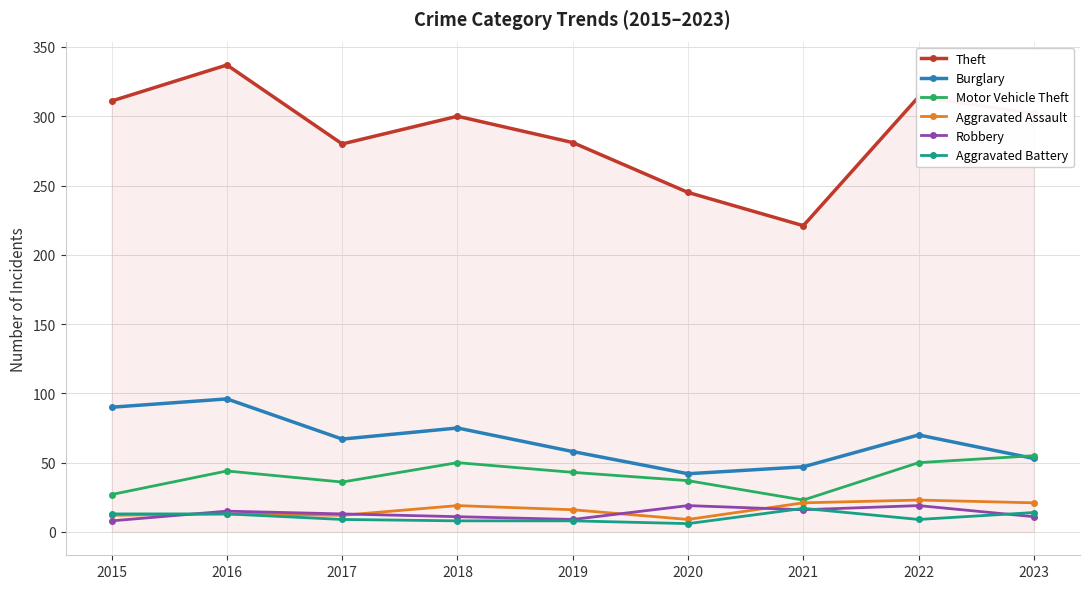

At which label does Theft reach its minimum?

2021